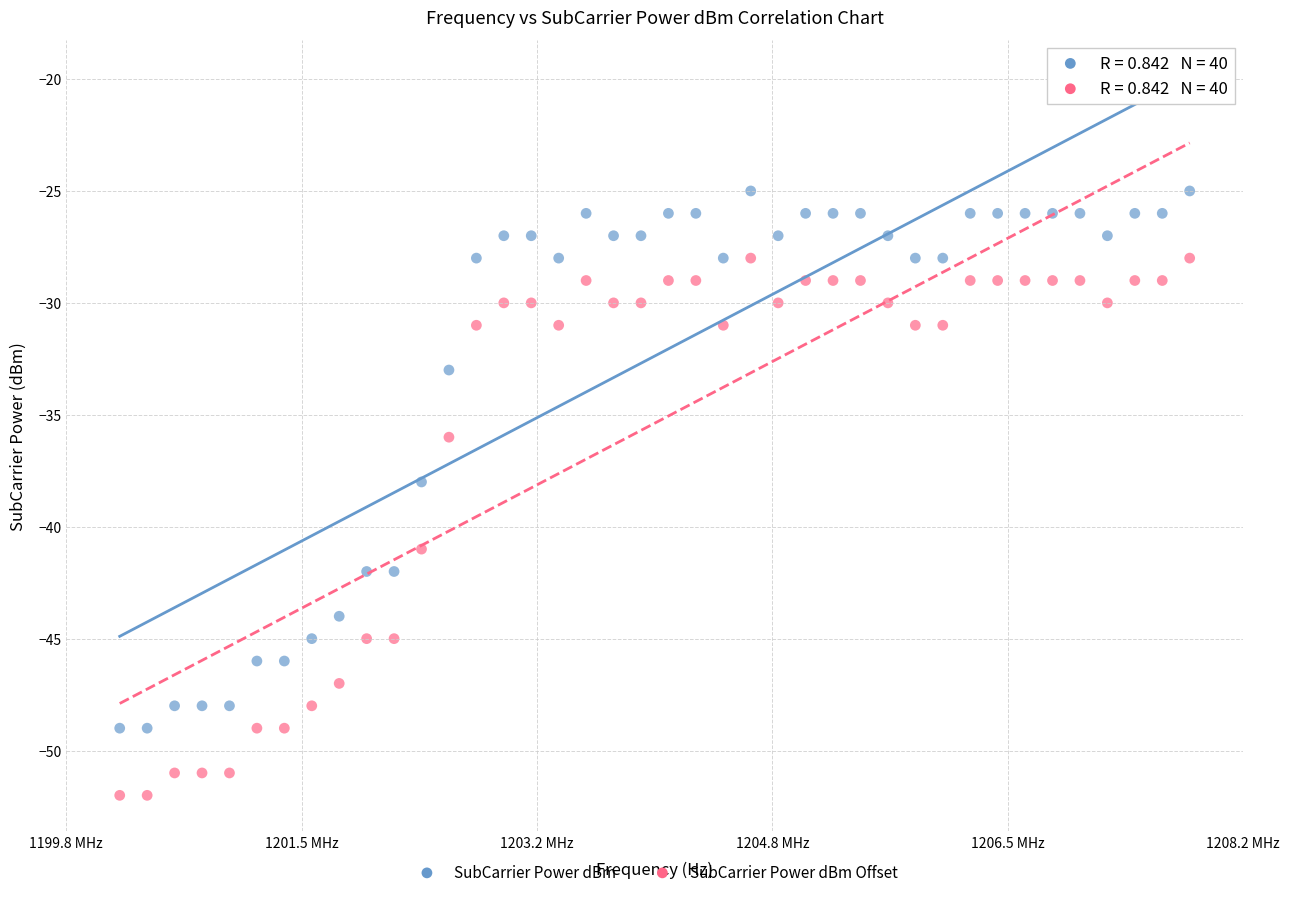

What are all the series names shown in the legend?

SubCarrier Power dBm, SubCarrier Power dBm Offset